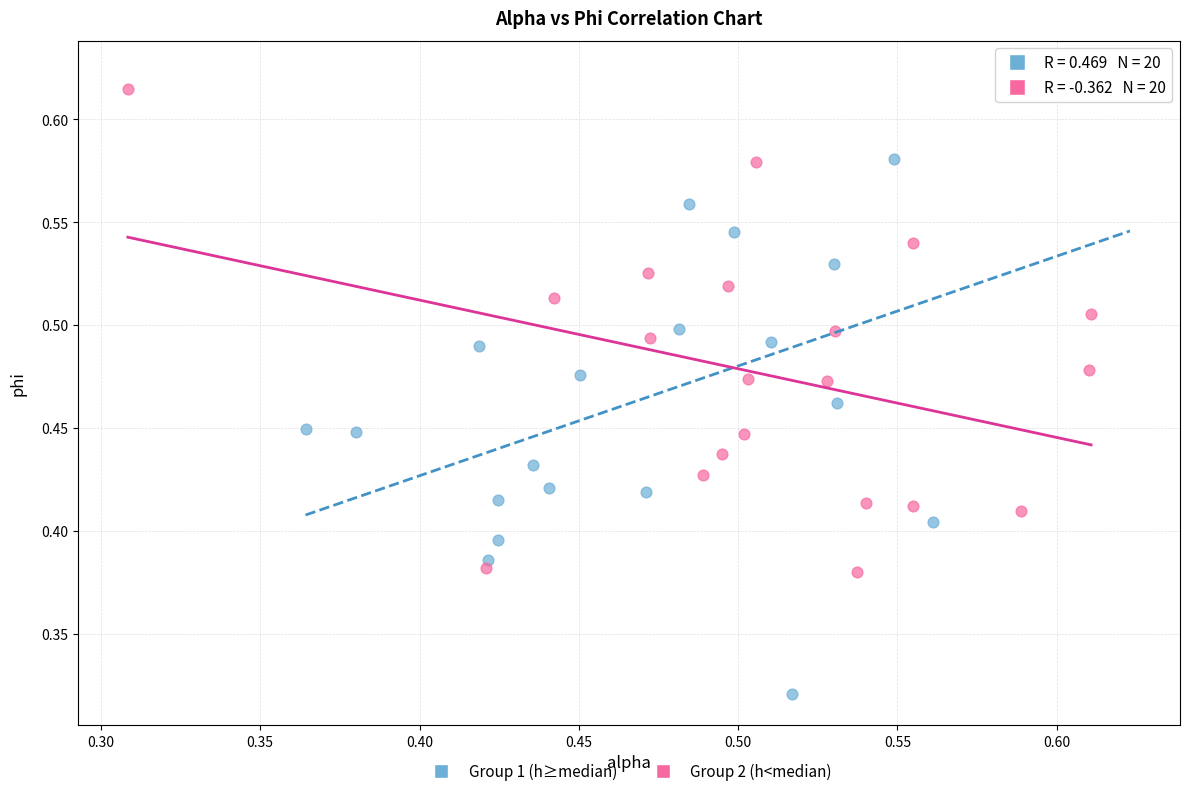

Which series has the widest spread of Y values?

Group 1 (h≥median)